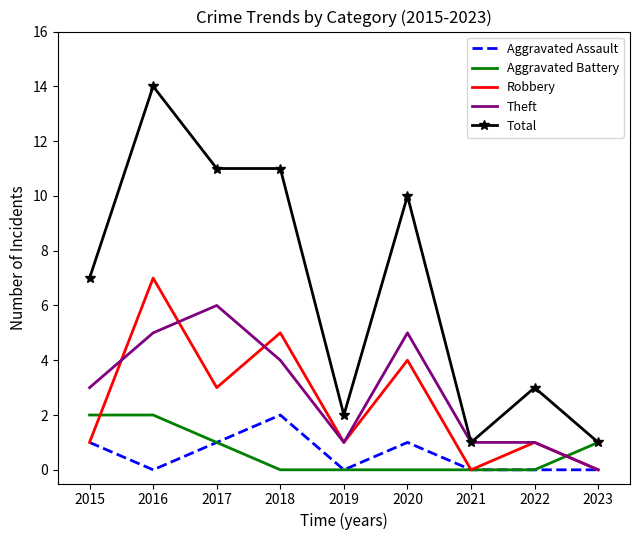

How many intersections are there between Aggravated Battery and Theft?

1